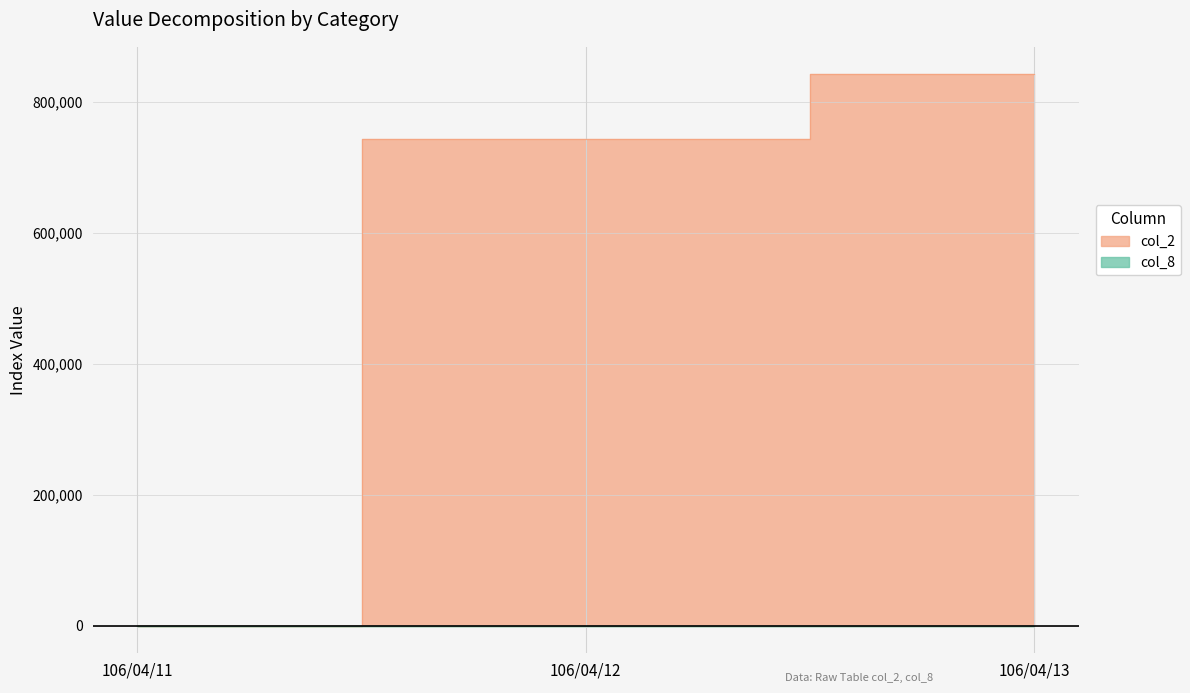

Which category has the lowest value in the col_2 series?

106/04/11